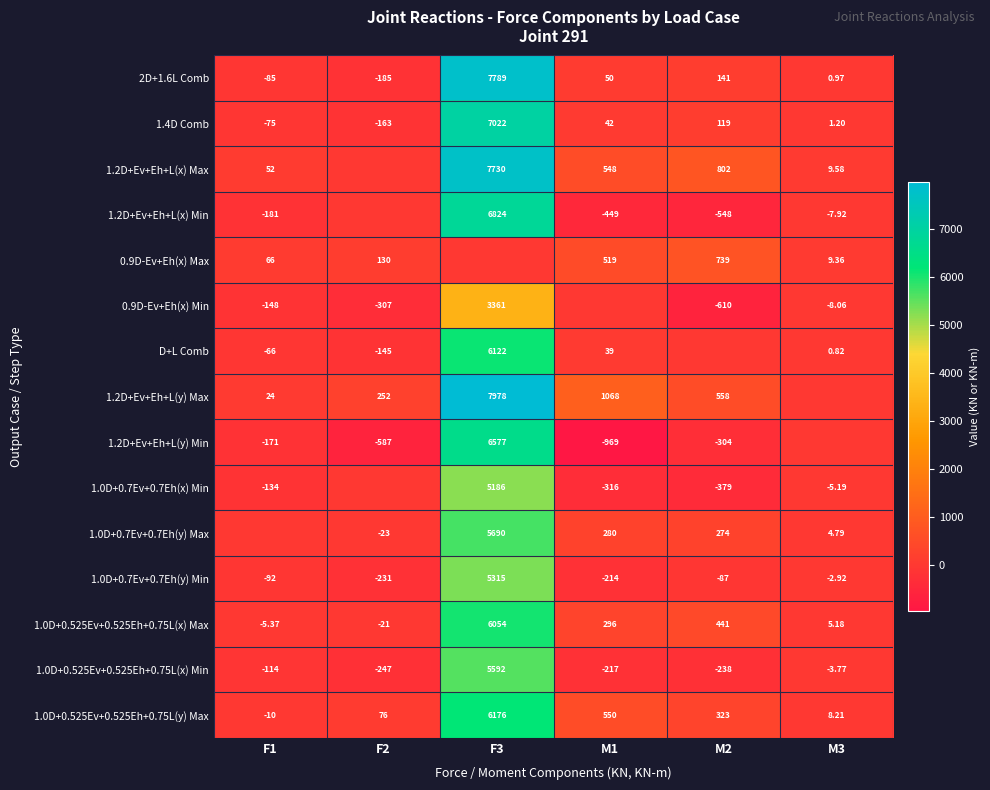

Rank the categories by 1.0D+0.525Ev+0.525Eh+0.75L(y) Max value from highest to lowest.

F3, M1, M2, F2, M3, F1